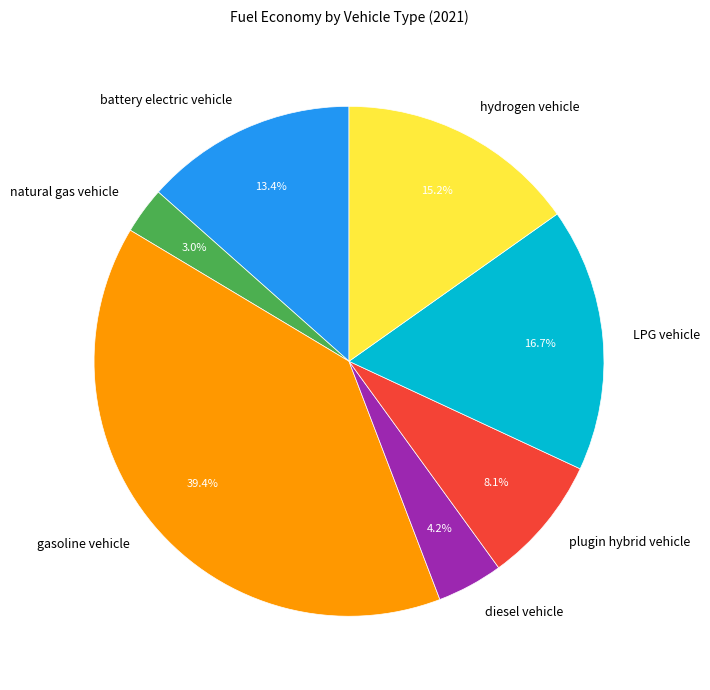

To the nearest percent, what is the difference between the largest and smallest slice percentages?

36%